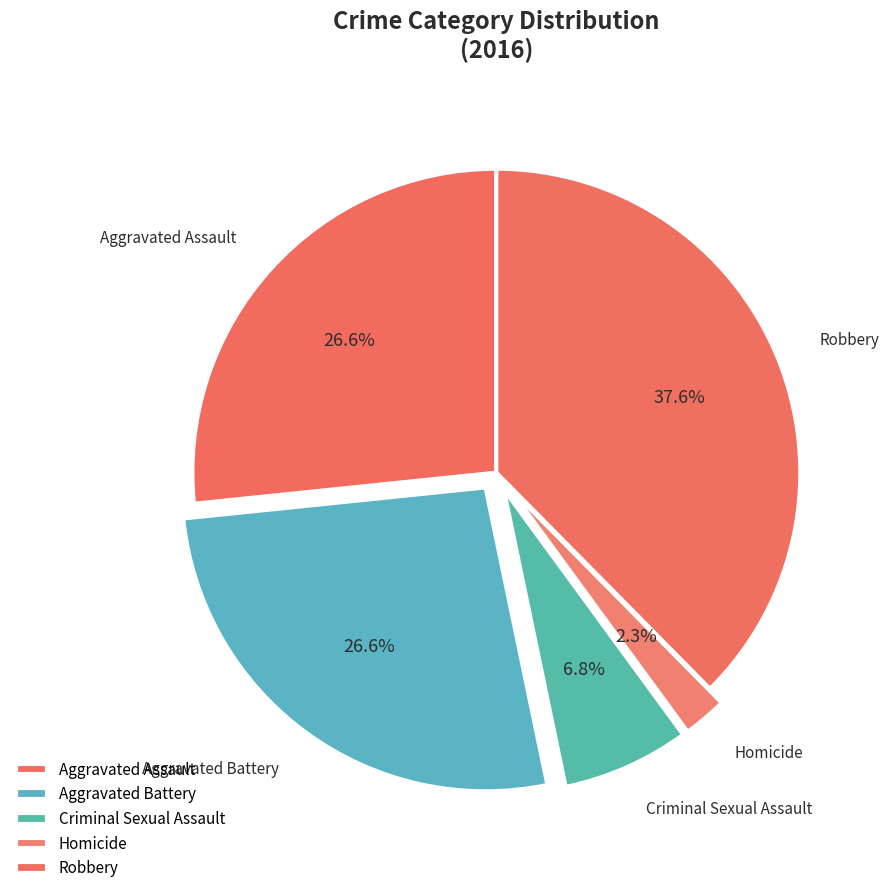

Does Criminal Sexual Assault represent more than half of the total?

No